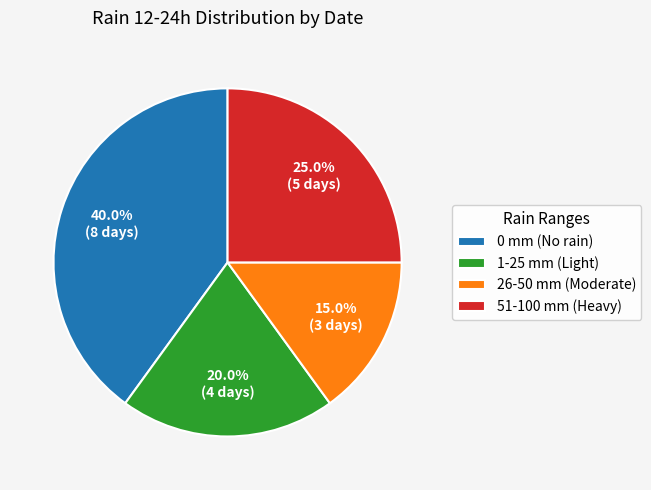

How many slices are in this pie chart?

4